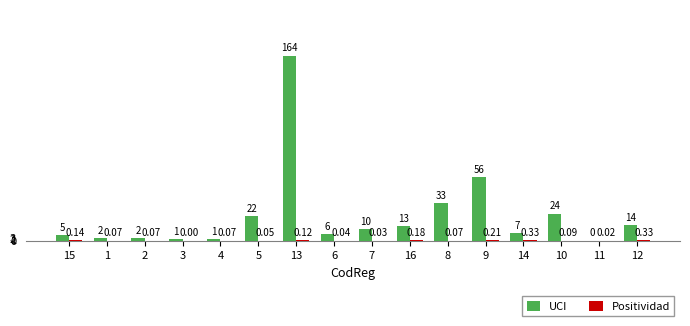

What is the spread (max minus min) of values at 12?

13.7